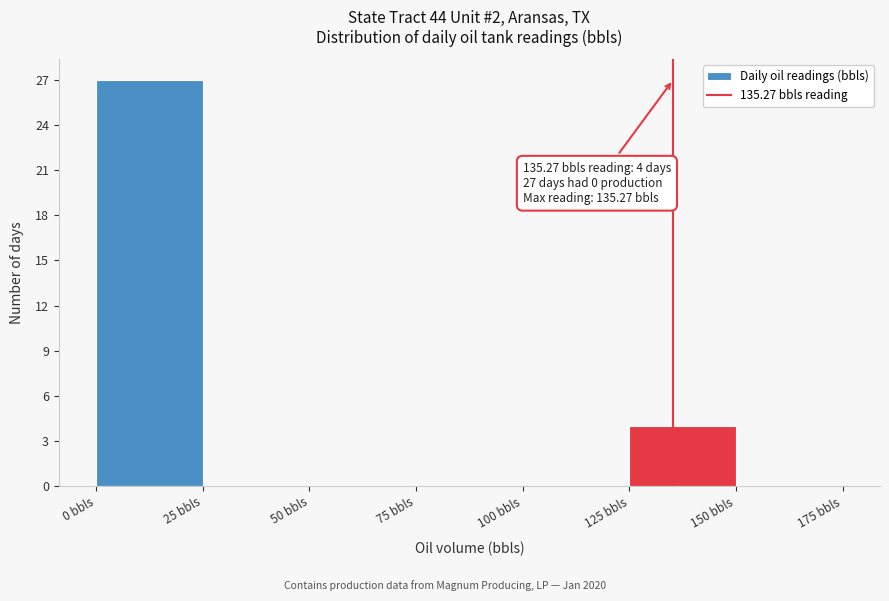

Over which range of the x-axis is the bar tallest?

0 to 25